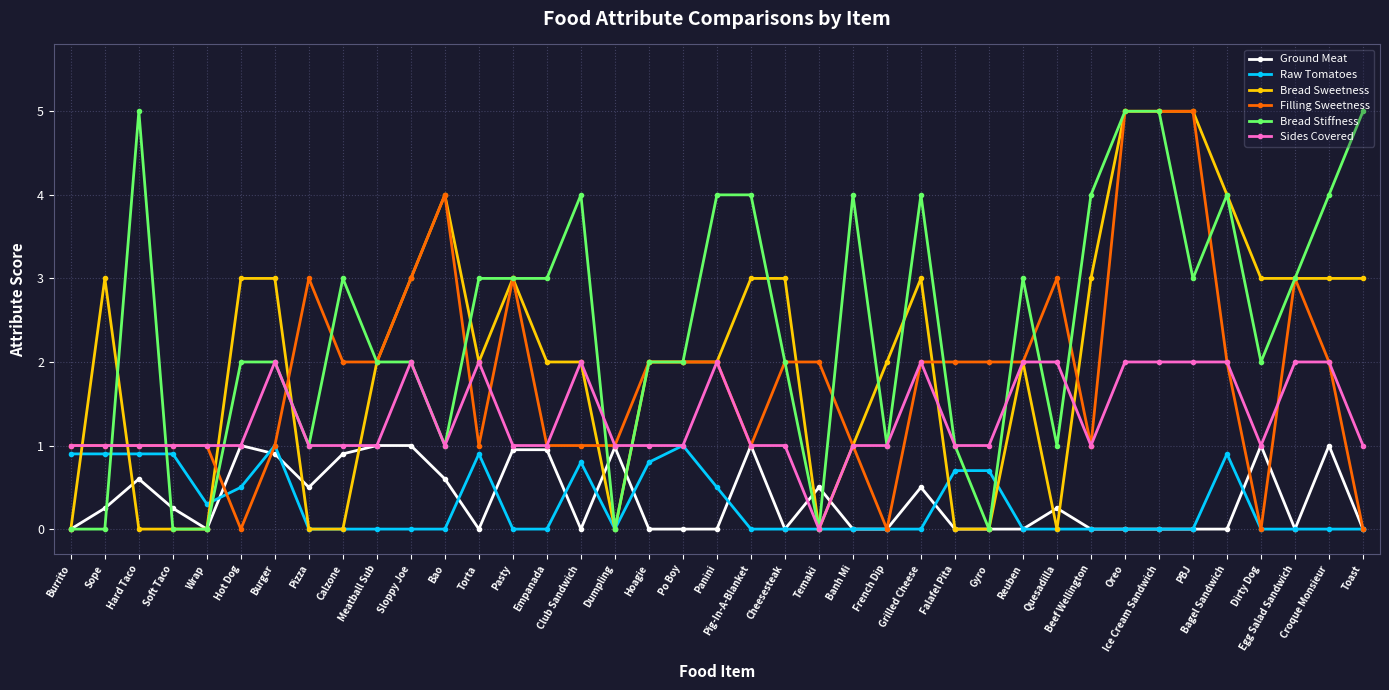

Count the number of data series in this chart.

6